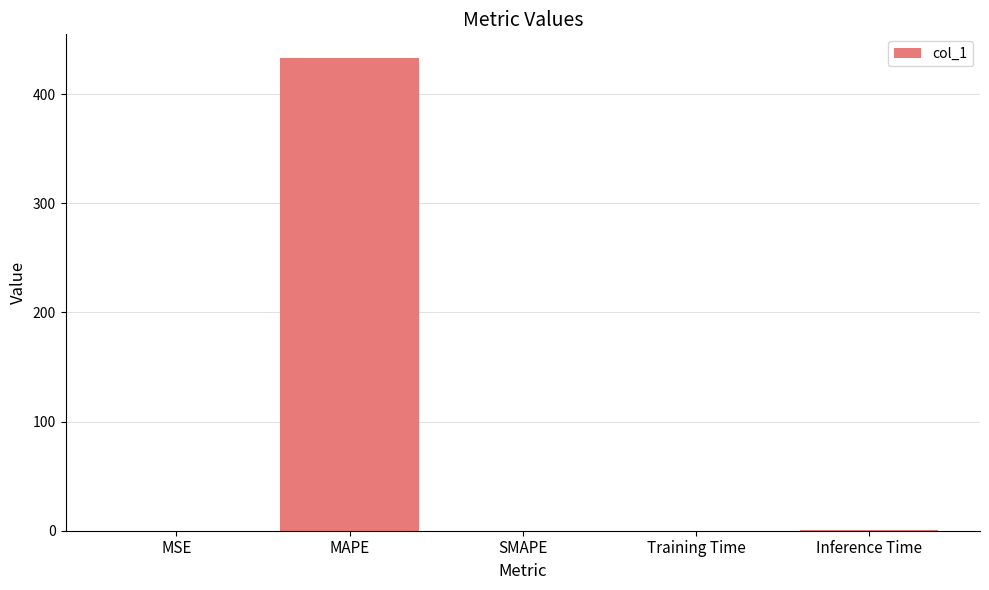

What is the difference between the values at MSE and MAPE?

433.2